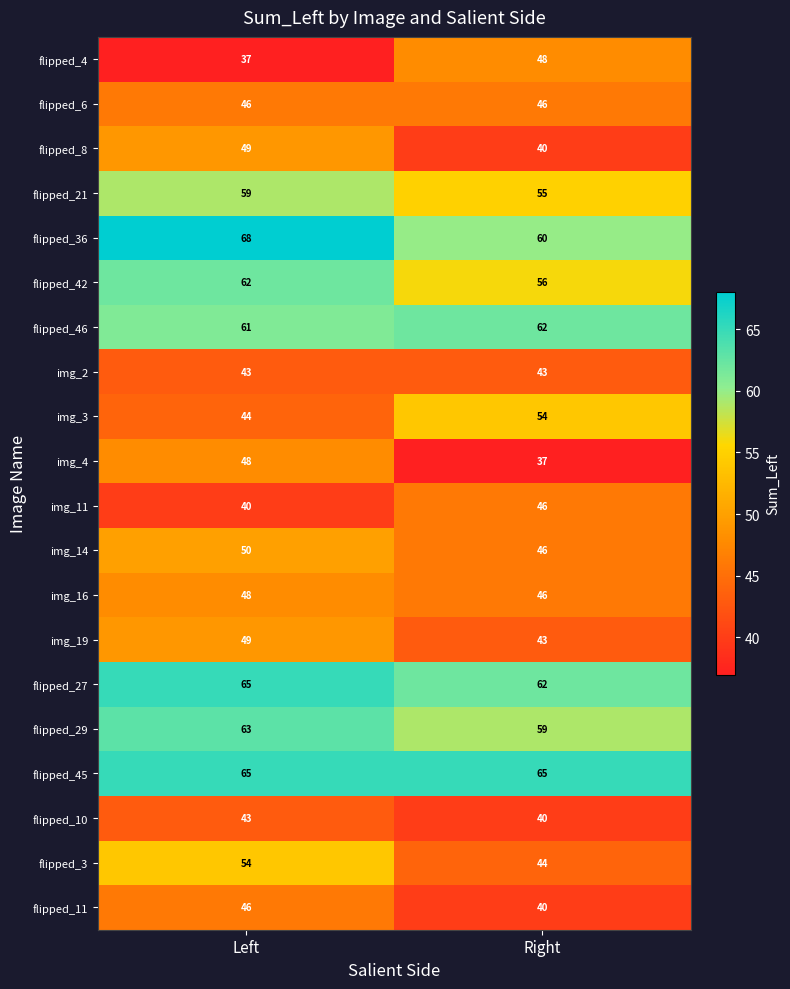

What is the smallest value displayed?

37